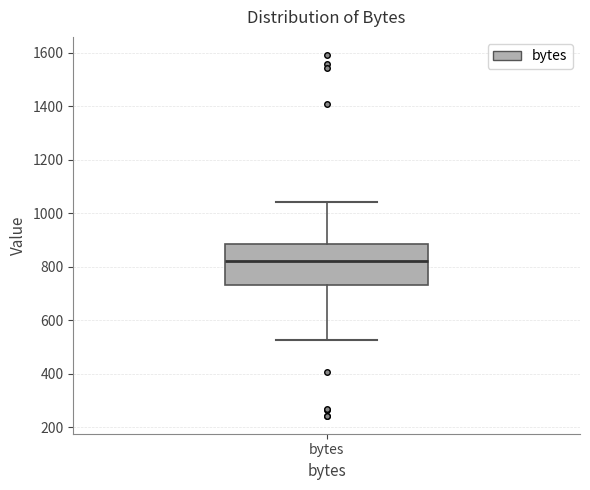

Where does the upper whisker of the box for bytes end on the y-axis? The values are not printed on the chart, so give them approximately, as read against the axis.

1040